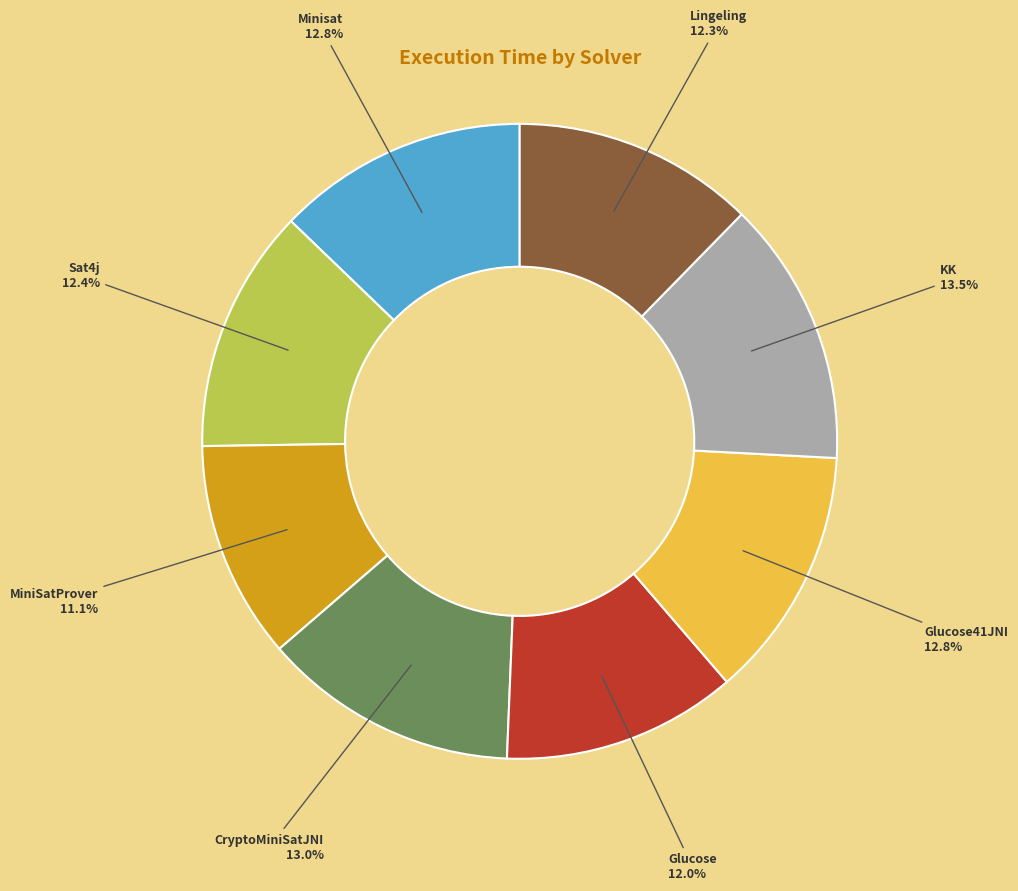

Which slice is the smallest?

MiniSatProver